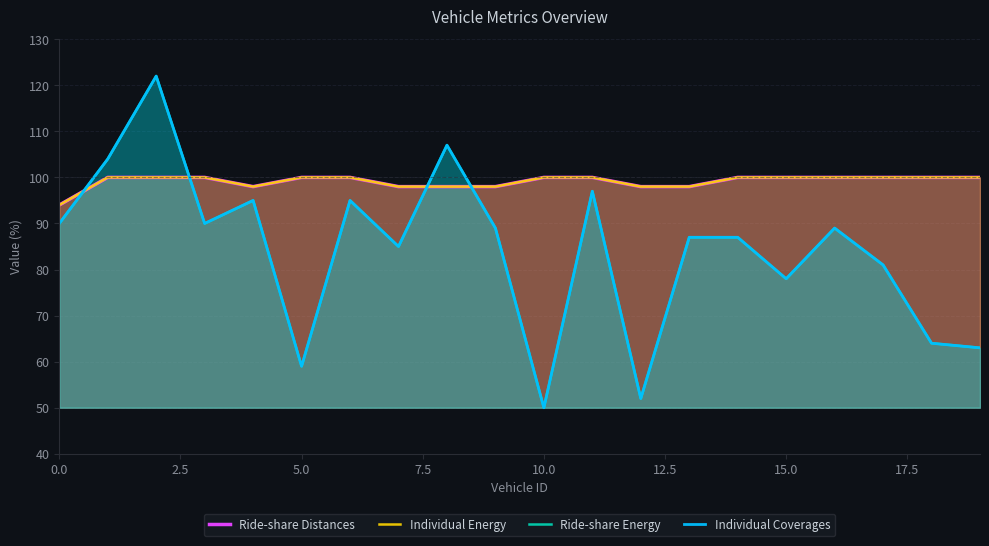

Which has a higher value, 5.0 or 11?

5.0